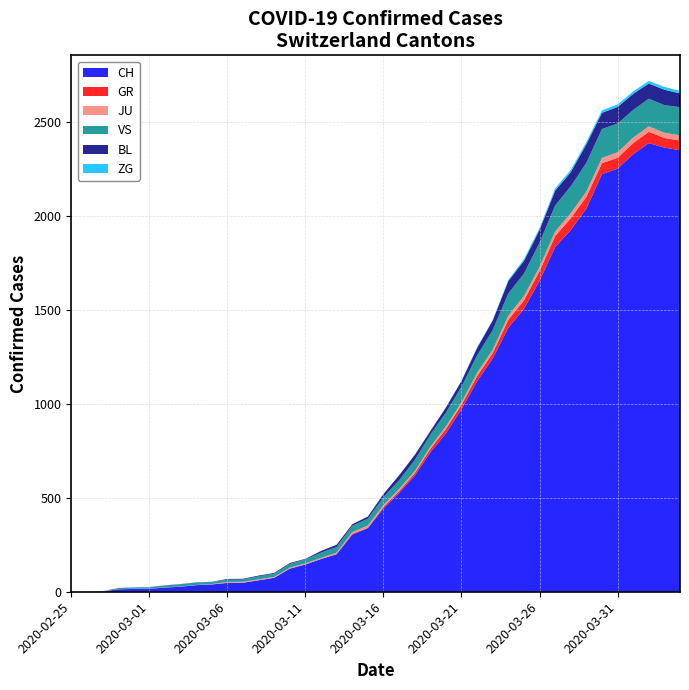

Reading right to left, transcribe all the data shown in this chart.

CH: 2020-04-04=2349	2020-04-03=2363	2020-04-02=2387	2020-04-01=2328	2020-03-31=2251	2020-03-30=2222	2020-03-29=2038	2020-03-28=1924	2020-03-27=1834	2020-03-26=1654	2020-03-25=1505	2020-03-24=1404	2020-03-23=1241	2020-03-22=1120	2020-03-21=971	2020-03-20=842	2020-03-19=741	2020-03-18=617	2020-03-17=526	2020-03-16=443	2020-03-15=339	2020-03-14=303	2020-03-13=200	2020-03-12=174	2020-03-11=145	2020-03-10=123	2020-03-09=74	2020-03-08=61	2020-03-07=48	2020-03-06=47	2020-03-05=39	2020-03-04=35	2020-03-03=27	2020-03-02=22	2020-03-01=16	2020-02-29=15	2020-02-28=13	2020-02-27=2	2020-02-26=1	2020-02-25=0
GR: 2020-04-04=52	2020-04-03=51	2020-04-02=60	2020-04-01=59	2020-03-31=58	2020-03-30=58	2020-03-29=63	2020-03-28=63	2020-03-27=58	2020-03-26=52	2020-03-25=45	2020-03-24=43	2020-03-23=29	2020-03-22=27	2020-03-21=24	2020-03-20=24	2020-03-19=18	2020-03-18=13	2020-03-17=9	2020-03-16=9	2020-03-15=0	2020-03-14=6	2020-03-13=0	2020-03-12=0	2020-03-11=0	2020-03-10=0	2020-03-09=0	2020-03-08=0	2020-03-07=0	2020-03-06=0	2020-03-05=0	2020-03-04=0	2020-03-03=0	2020-03-02=0	2020-03-01=0	2020-02-29=0	2020-02-28=0	2020-02-27=0	2020-02-26=0	2020-02-25=0
JU: 2020-04-04=27	2020-04-03=28	2020-04-02=29	2020-04-01=29	2020-03-31=29	2020-03-30=28	2020-03-29=28	2020-03-28=27	2020-03-27=25	2020-03-26=22	2020-03-25=23	2020-03-24=22	2020-03-23=18	2020-03-22=18	2020-03-21=13	2020-03-20=14	2020-03-19=12	2020-03-18=11	2020-03-17=11	2020-03-16=9	2020-03-15=13	2020-03-14=8	2020-03-13=8	2020-03-12=6	2020-03-11=6	2020-03-10=5	2020-03-09=5	2020-03-08=5	2020-03-07=5	2020-03-06=5	2020-03-05=2	2020-03-04=1	2020-03-03=1	2020-03-02=1	2020-03-01=1	2020-02-29=1	2020-02-28=1	2020-02-27=1	2020-02-26=0	2020-02-25=0
VS: 2020-04-04=150	2020-04-03=147	2020-04-02=147	2020-04-01=147	2020-03-31=153	2020-03-30=154	2020-03-29=153	2020-03-28=143	2020-03-27=138	2020-03-26=129	2020-03-25=119	2020-03-24=118	2020-03-23=104	2020-03-22=92	2020-03-21=83	2020-03-20=73	2020-03-19=64	2020-03-18=59	2020-03-17=47	2020-03-16=42	2020-03-15=36	2020-03-14=34	2020-03-13=30	2020-03-12=28	2020-03-11=21	2020-03-10=20	2020-03-09=17	2020-03-08=16	2020-03-07=12	2020-03-06=12	2020-03-05=11	2020-03-04=13	2020-03-03=12	2020-03-02=10	2020-03-01=7	2020-02-29=6	2020-02-28=6	2020-02-27=0	2020-02-26=0	2020-02-25=0
BL: 2020-04-04=73	2020-04-03=82	2020-04-02=81	2020-04-01=86	2020-03-31=88	2020-03-30=86	2020-03-29=99	2020-03-28=75	2020-03-27=79	2020-03-26=68	2020-03-25=68	2020-03-24=66	2020-03-23=51	2020-03-22=40	2020-03-21=30	2020-03-20=27	2020-03-19=19	2020-03-18=27	2020-03-17=26	2020-03-16=17	2020-03-15=12	2020-03-14=8	2020-03-13=12	2020-03-12=9	2020-03-11=3	2020-03-10=5	2020-03-09=4	2020-03-08=4	2020-03-07=4	2020-03-06=4	2020-03-05=1	2020-03-04=1	2020-03-03=1	2020-03-02=1	2020-03-01=1	2020-02-29=1	2020-02-28=0	2020-02-27=0	2020-02-26=0	2020-02-25=0
ZG: 2020-04-04=14	2020-04-03=15	2020-04-02=14	2020-04-01=13	2020-03-31=14	2020-03-30=13	2020-03-29=12	2020-03-28=12	2020-03-27=12	2020-03-26=10	2020-03-25=9	2020-03-24=6	2020-03-23=3	2020-03-22=3	2020-03-21=3	2020-03-20=1	2020-03-19=1	2020-03-18=0	2020-03-17=0	2020-03-16=0	2020-03-15=0	2020-03-14=0	2020-03-13=0	2020-03-12=0	2020-03-11=0	2020-03-10=0	2020-03-09=0	2020-03-08=0	2020-03-07=0	2020-03-06=0	2020-03-05=0	2020-03-04=0	2020-03-03=0	2020-03-02=0	2020-03-01=0	2020-02-29=0	2020-02-28=0	2020-02-27=0	2020-02-26=0	2020-02-25=0